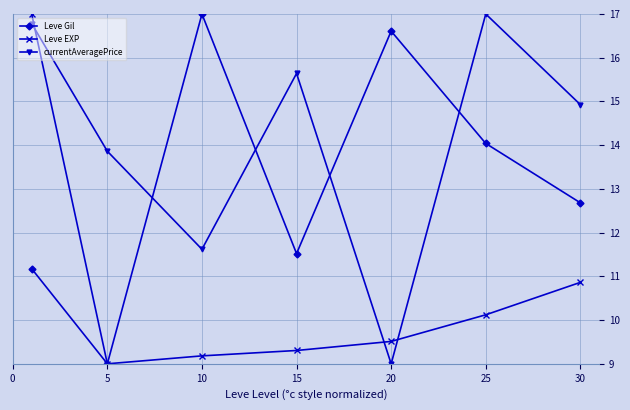

What is the lowest value of the Leve EXP series?

9.0